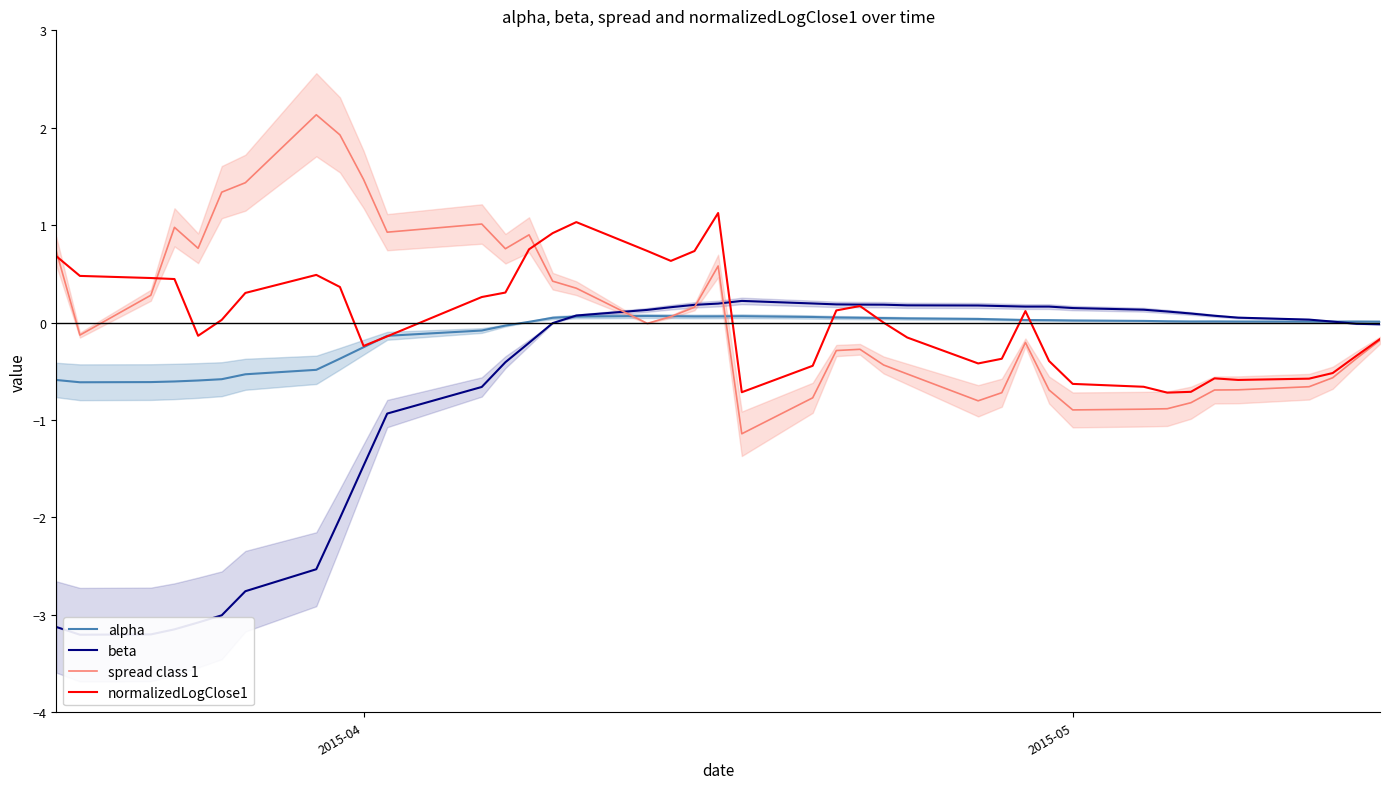

What is the highest value of the spread class 1 series?

2.1